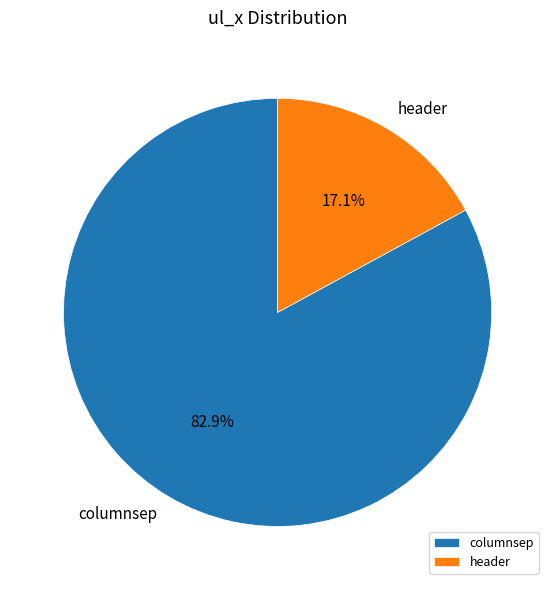

Approximately how many times larger is the value at header compared to columnsep?

0.2